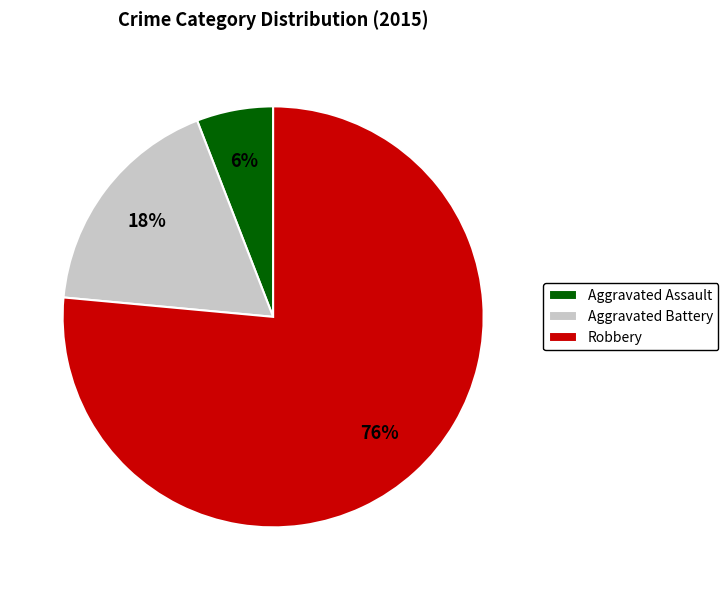

To the nearest percent, what is the combined percentage of Aggravated Battery and Aggravated Assault?

24%